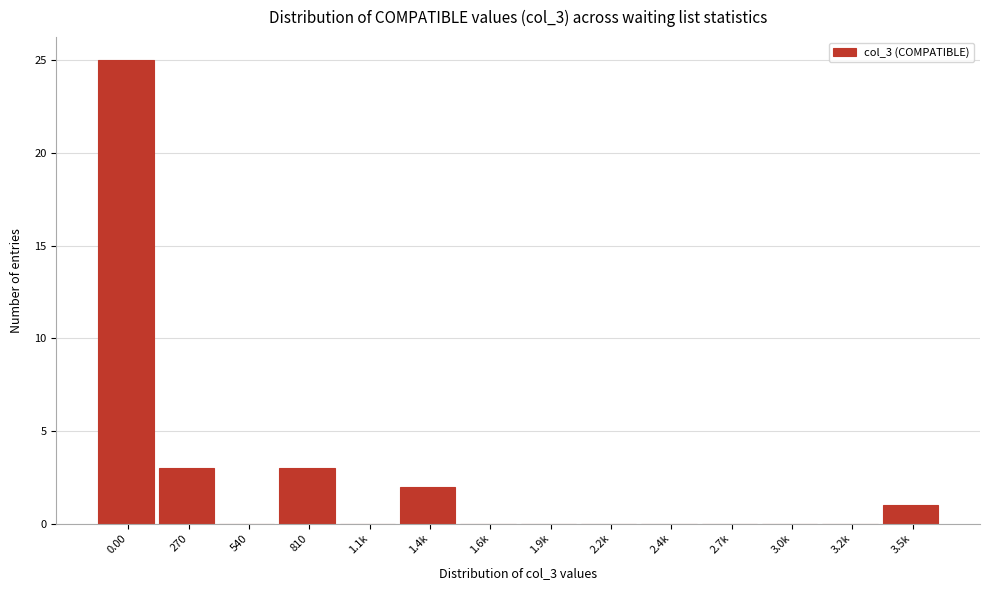

Reading left to right, list all the values displayed in this chart.

0.00=25	270=3	540=0	810=3	1.1k=0	1.4k=2	1.6k=0	1.9k=0	2.2k=0	2.4k=0	2.7k=0	3.0k=0	3.2k=0	3.5k=1